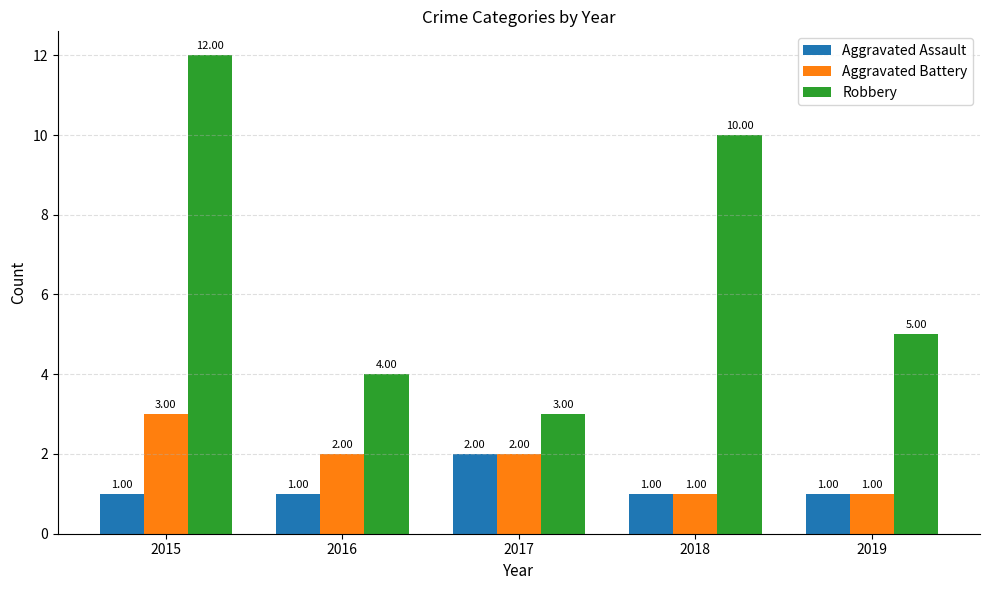

Rank the series by their maximum value, from highest to lowest.

Robbery, Aggravated Battery, Aggravated Assault